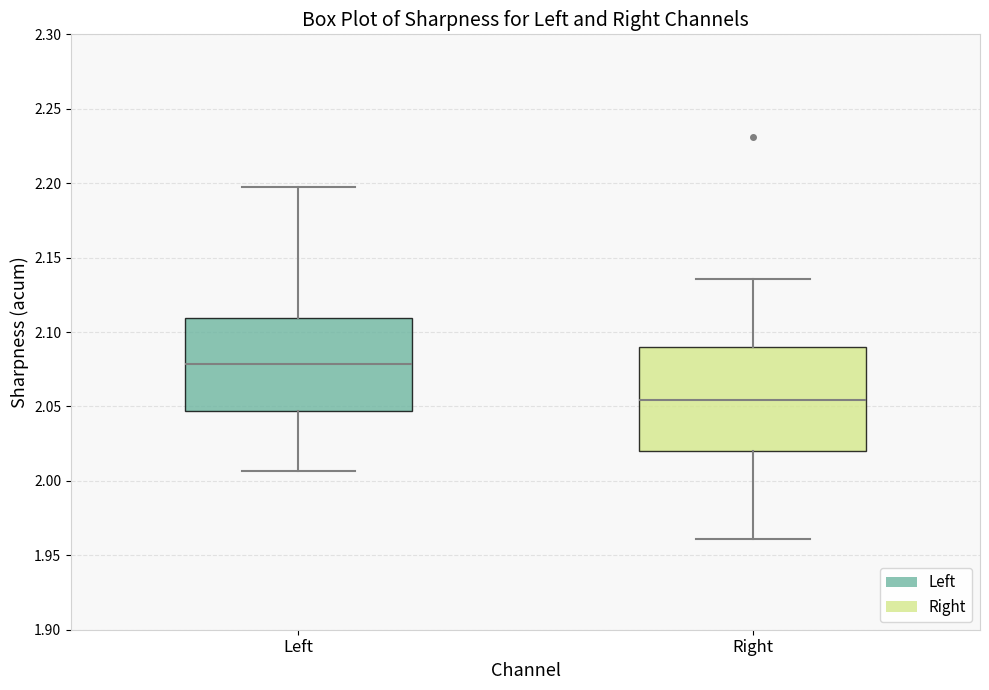

Which box has the highest median line?

Left